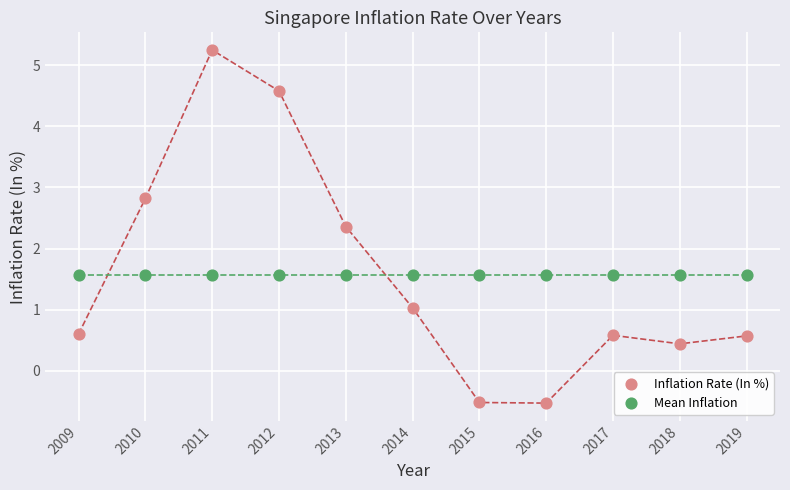

Which series contains the highest Y value?

Inflation Rate (In %)